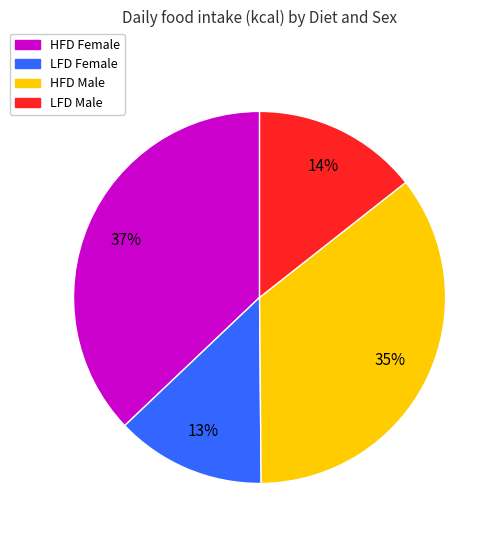

Rank the categories by value from highest to lowest.

HFD Female, HFD Male, LFD Male, LFD Female